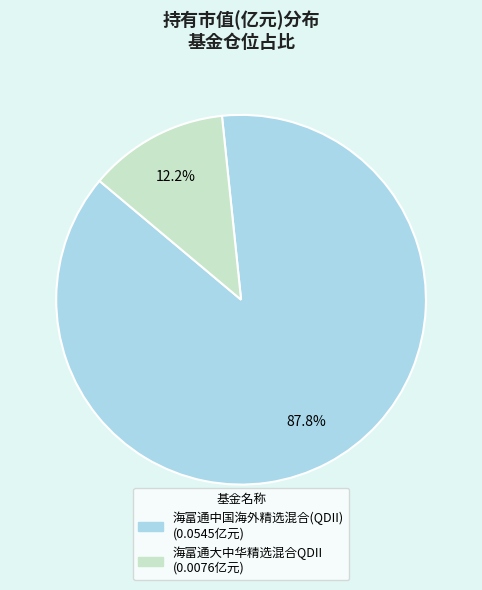

What is the largest slice in the pie chart?

海富通中国海外精选混合(QDII)